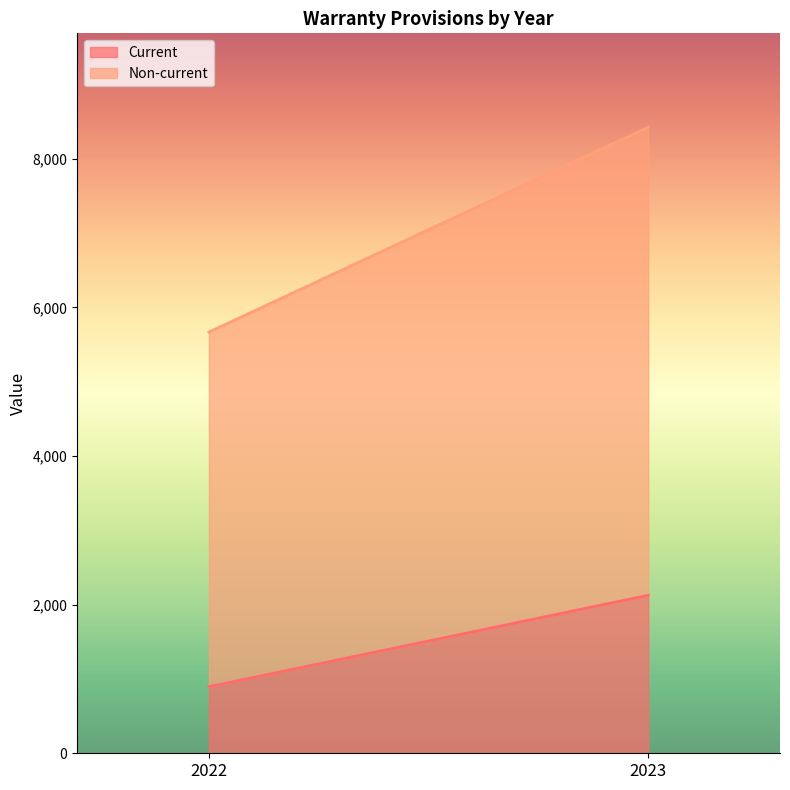

At 2023, list the series in order from smallest to largest.

Current, Non-current